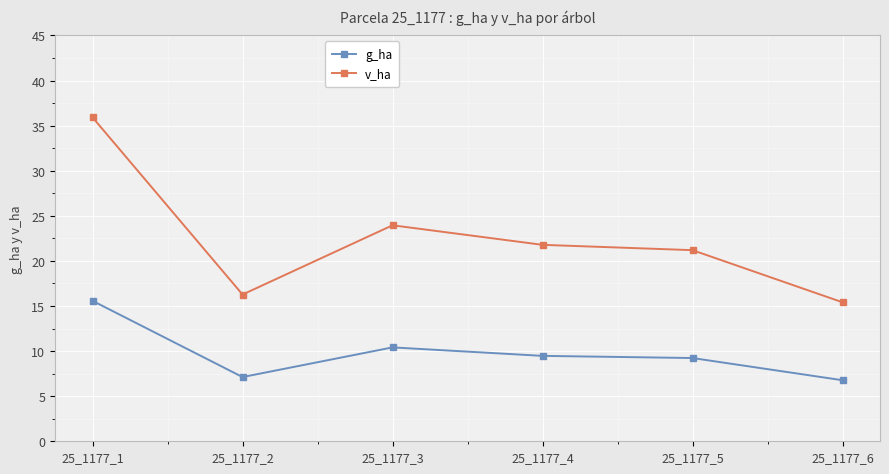

How many values in the v_ha series exceed 21?

4